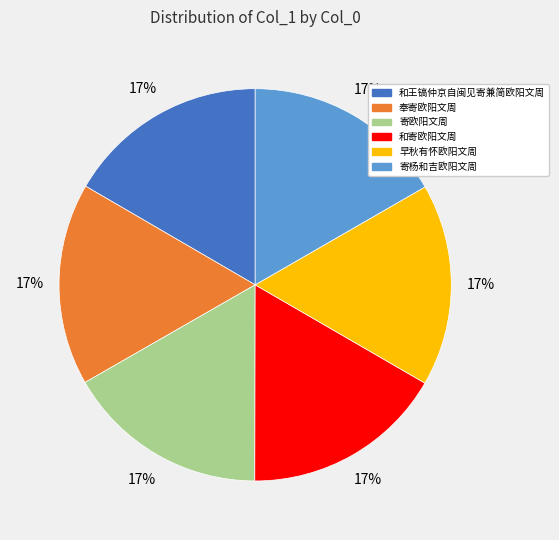

Is 早秋有怀欧阳文周 the majority of the pie?

No